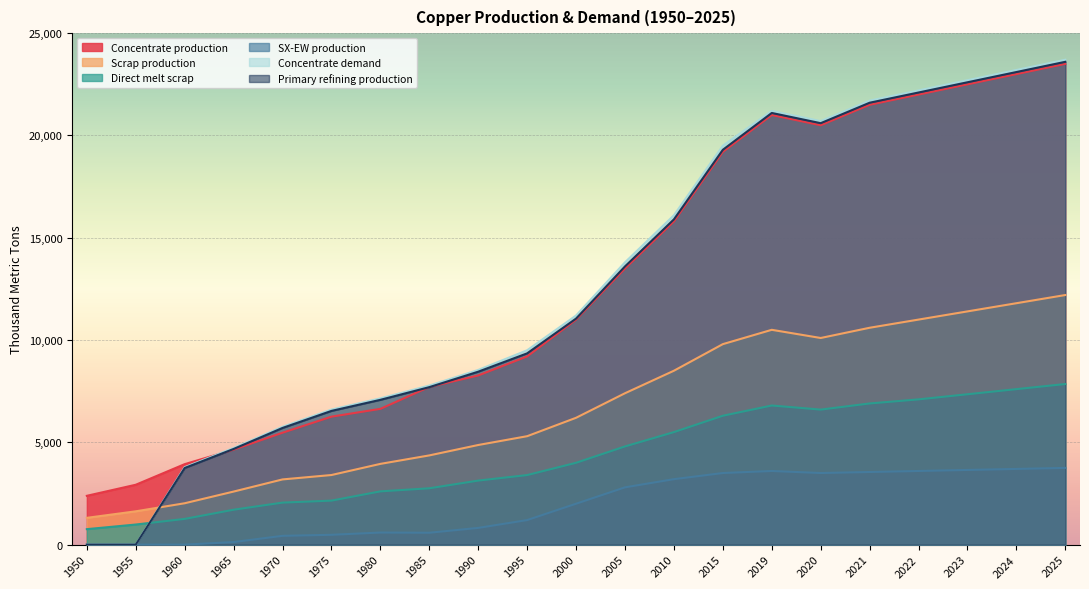

How many categories are shown in the chart?

21